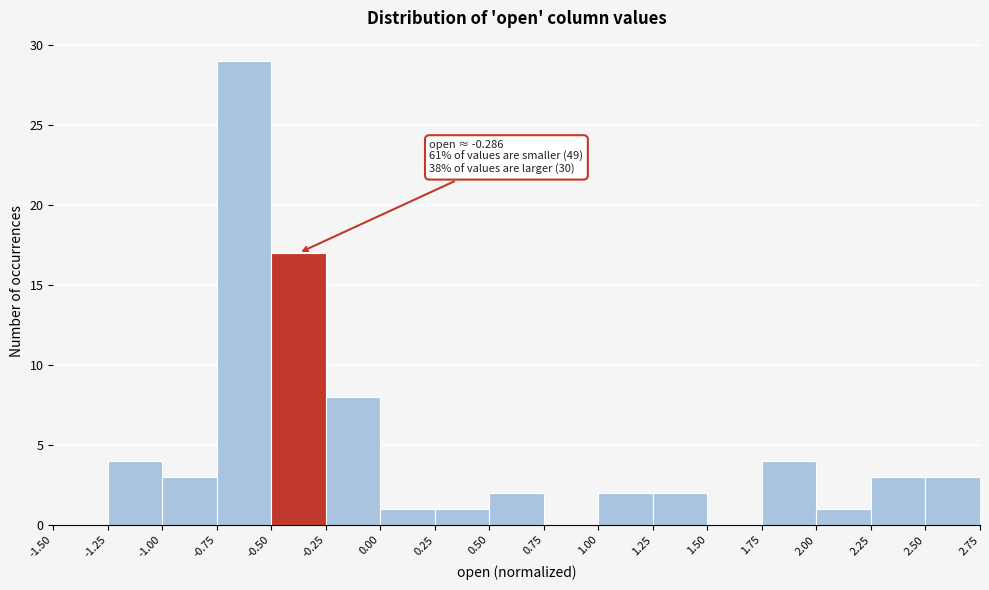

Which range on the x-axis has the tallest bar?

-0.75 to -0.50